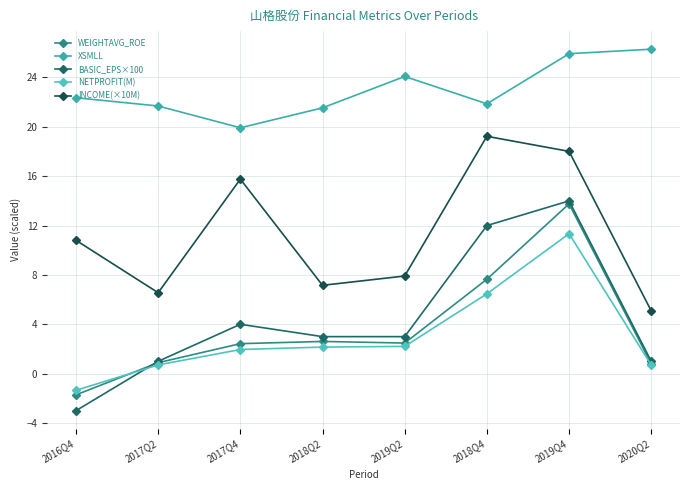

What is the maximum value shown in the chart?

26.3